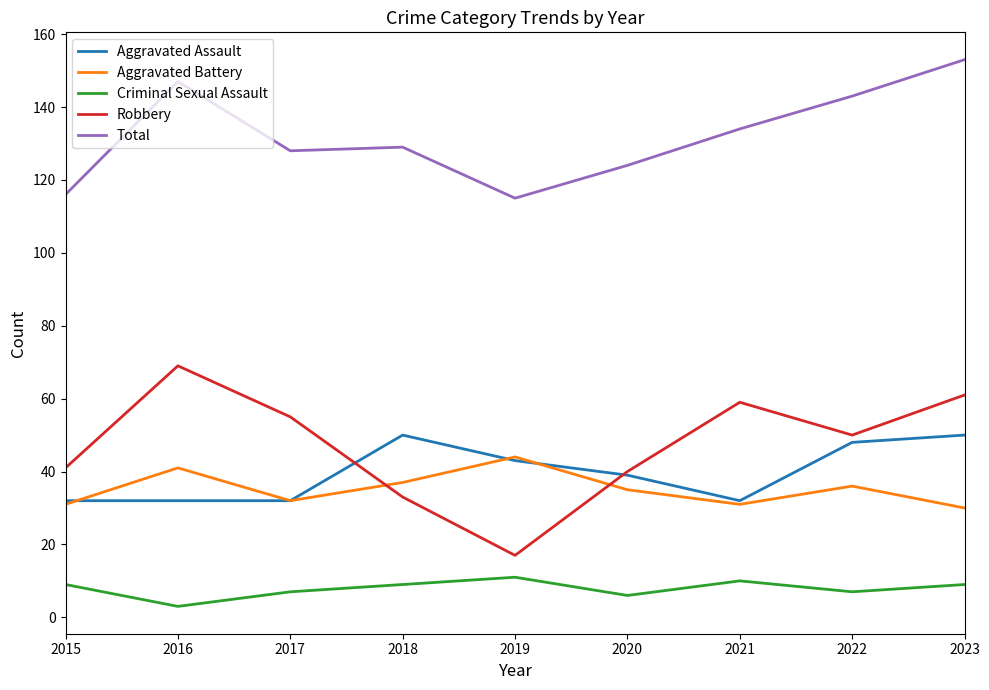

How many interior local peaks does the Criminal Sexual Assault series have?

2